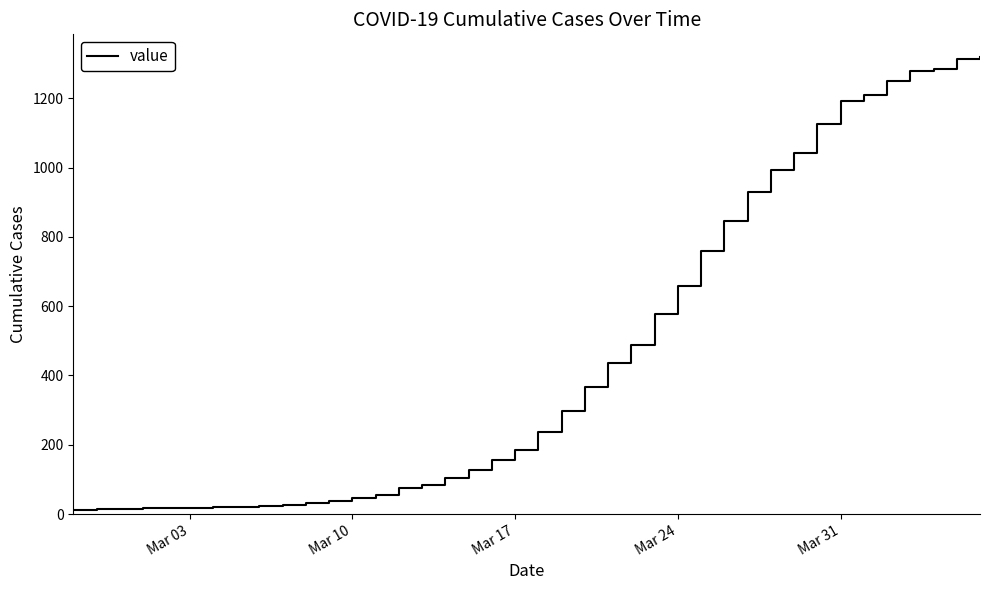

What is the difference between the maximum and minimum values?

1306